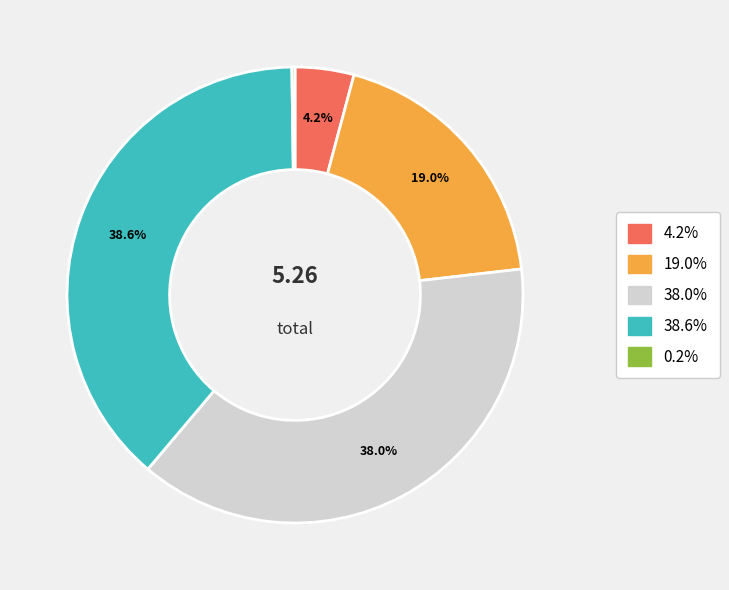

Does any single category account for the majority?

No